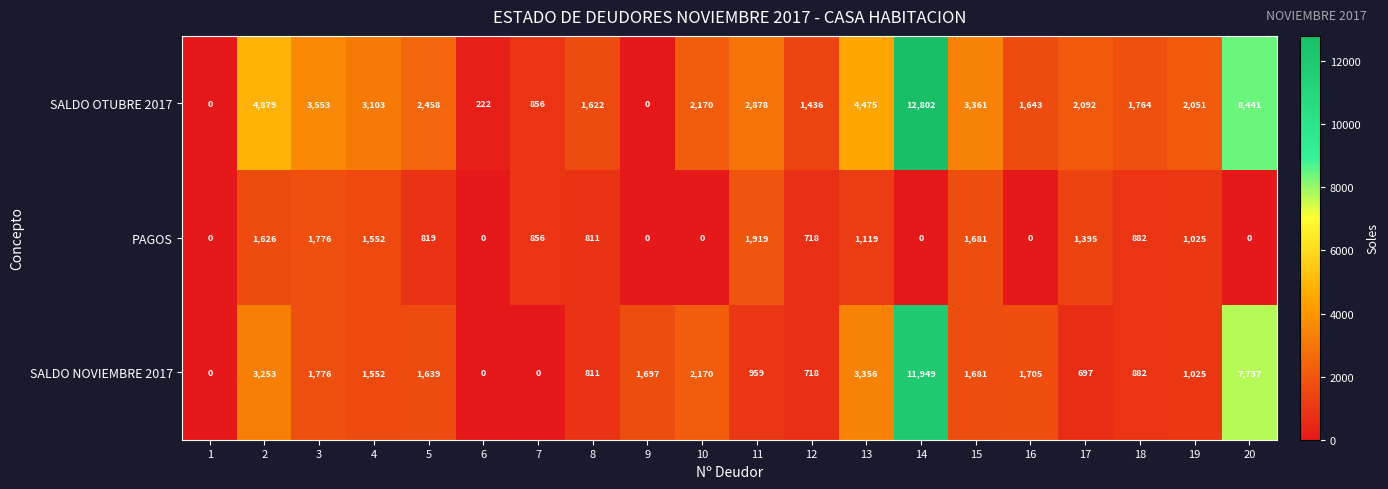

At which category does the chart reach its peak across all series?

14